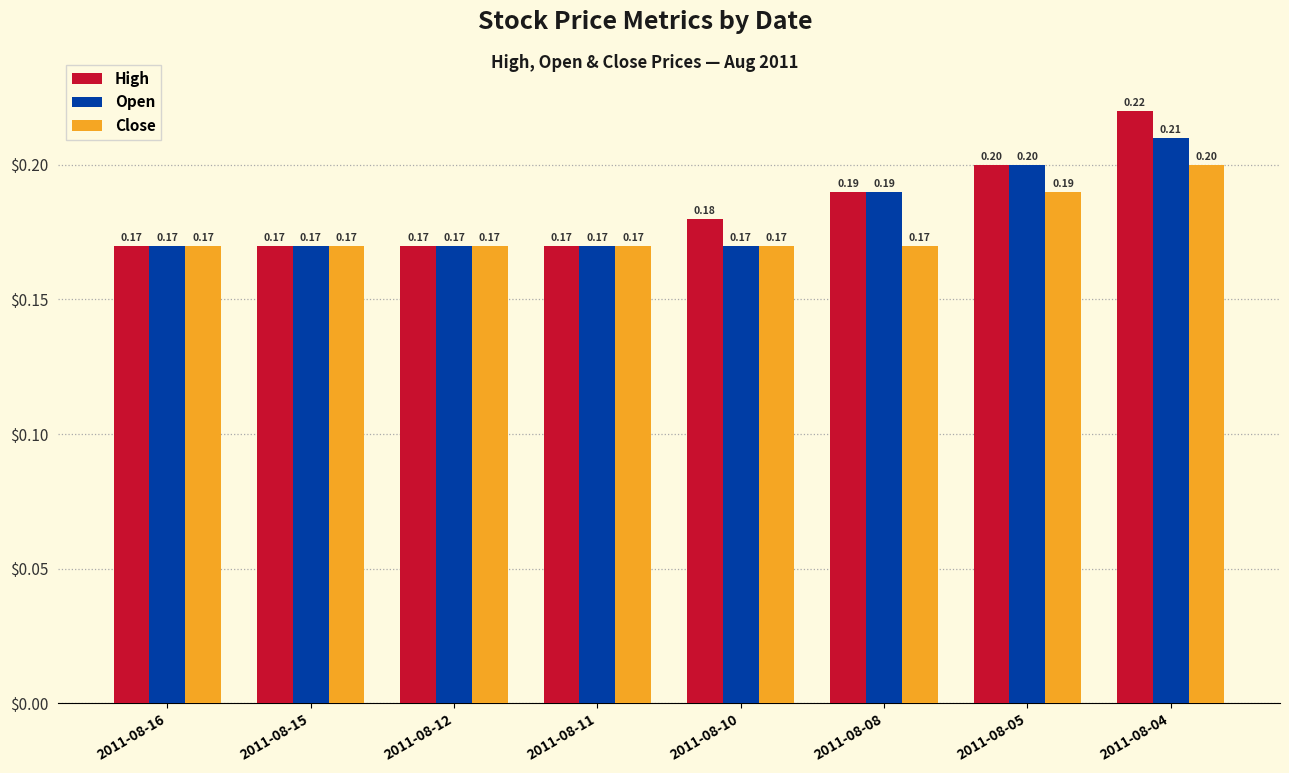

List the series in order of their peak value, lowest first.

Close, Open, High